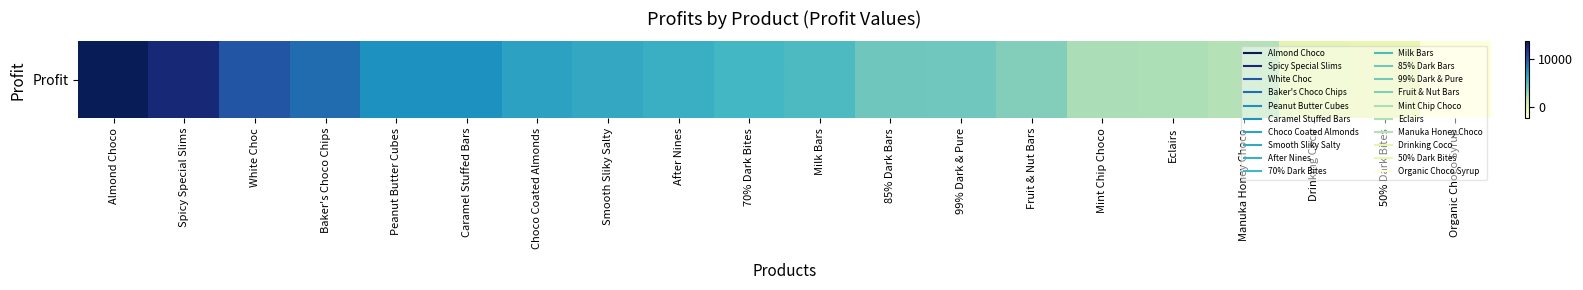

What is the difference between the values at 99% Dark & Pure and White Choc?

5927.6